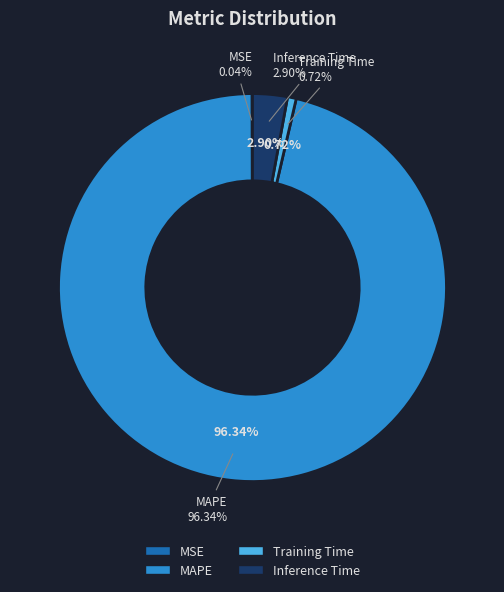

Does any single category account for the majority?

Yes